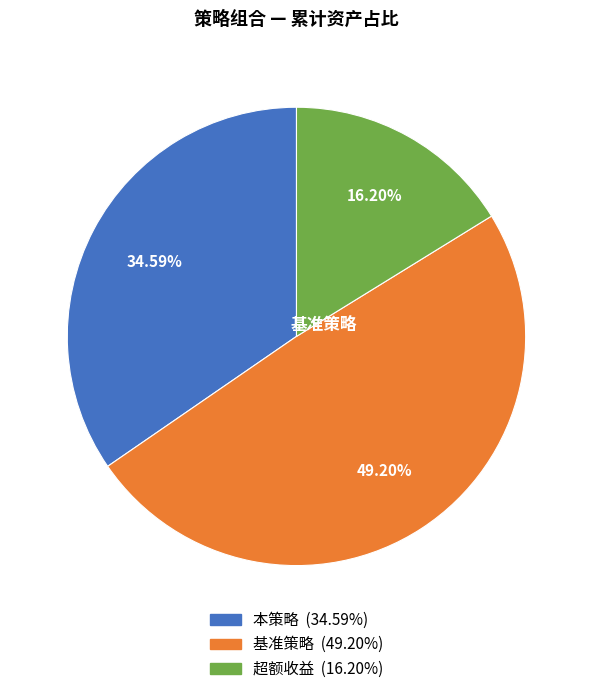

Is there a majority slice in this chart?

No